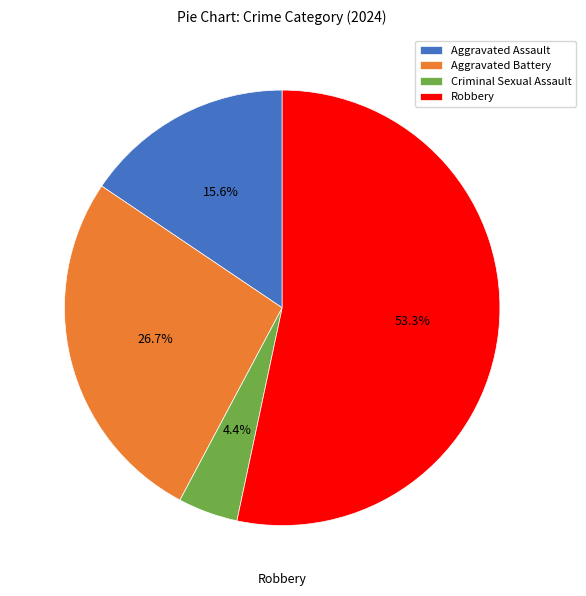

True or false: Aggravated Assault accounts for 16% of the total.

True